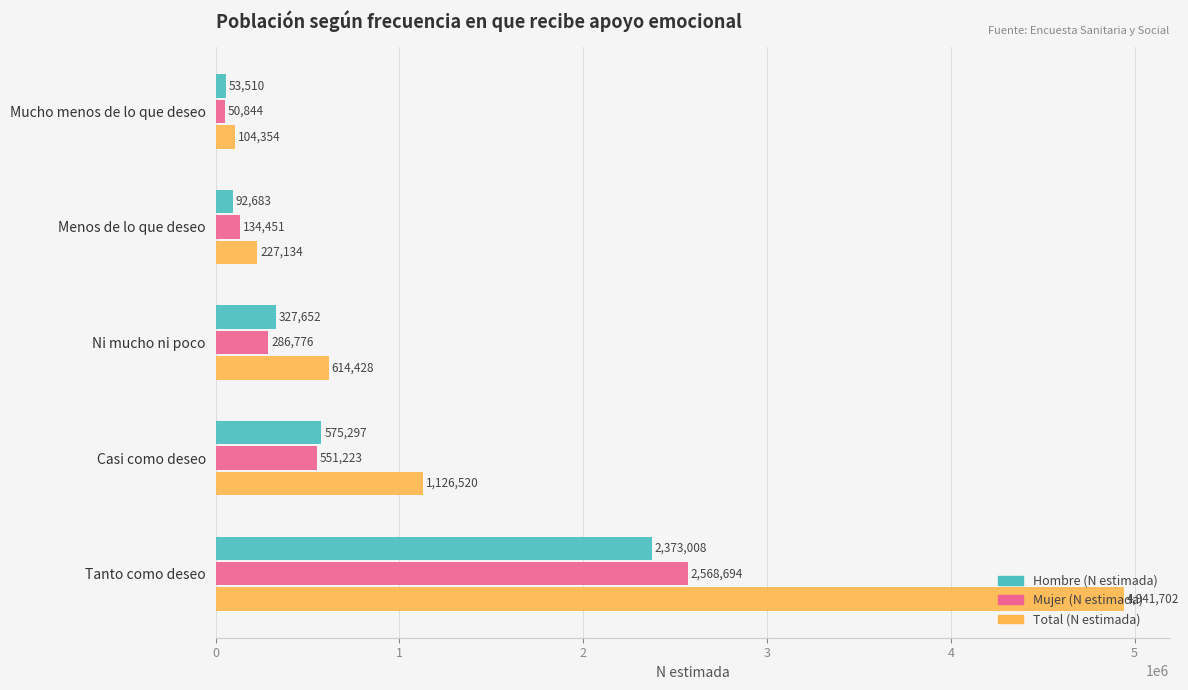

What is the approximate value of Mujer (N estimada) at Mucho menos de lo que deseo, to the nearest 10?

50840